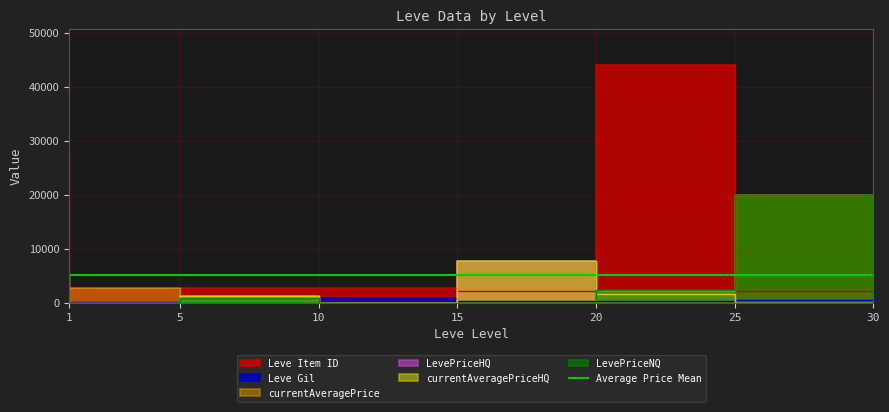

Reading right to left, what are all the values shown in this chart?

Leve Item ID: 30=2260	25=44147	20=2241	15=2680	10=2673	5=2680	1=27713
Leve Gil: 30=467	25=287	20=330	15=910	10=990	5=220	1=113
currentAveragePrice: 30=19999	25=2266	20=7750	15=0	10=1157	5=2680	1=2429
LevePriceHQ: 30=0	25=1564	20=7750	15=0	10=1240	5=0	1=5000
currentAveragePriceHQ: 30=0	25=1564	20=7750	15=0	10=1240	5=0	1=5000
LevePriceNQ: 30=19999	25=2307	20=0	15=0	10=950	5=0	1=2087